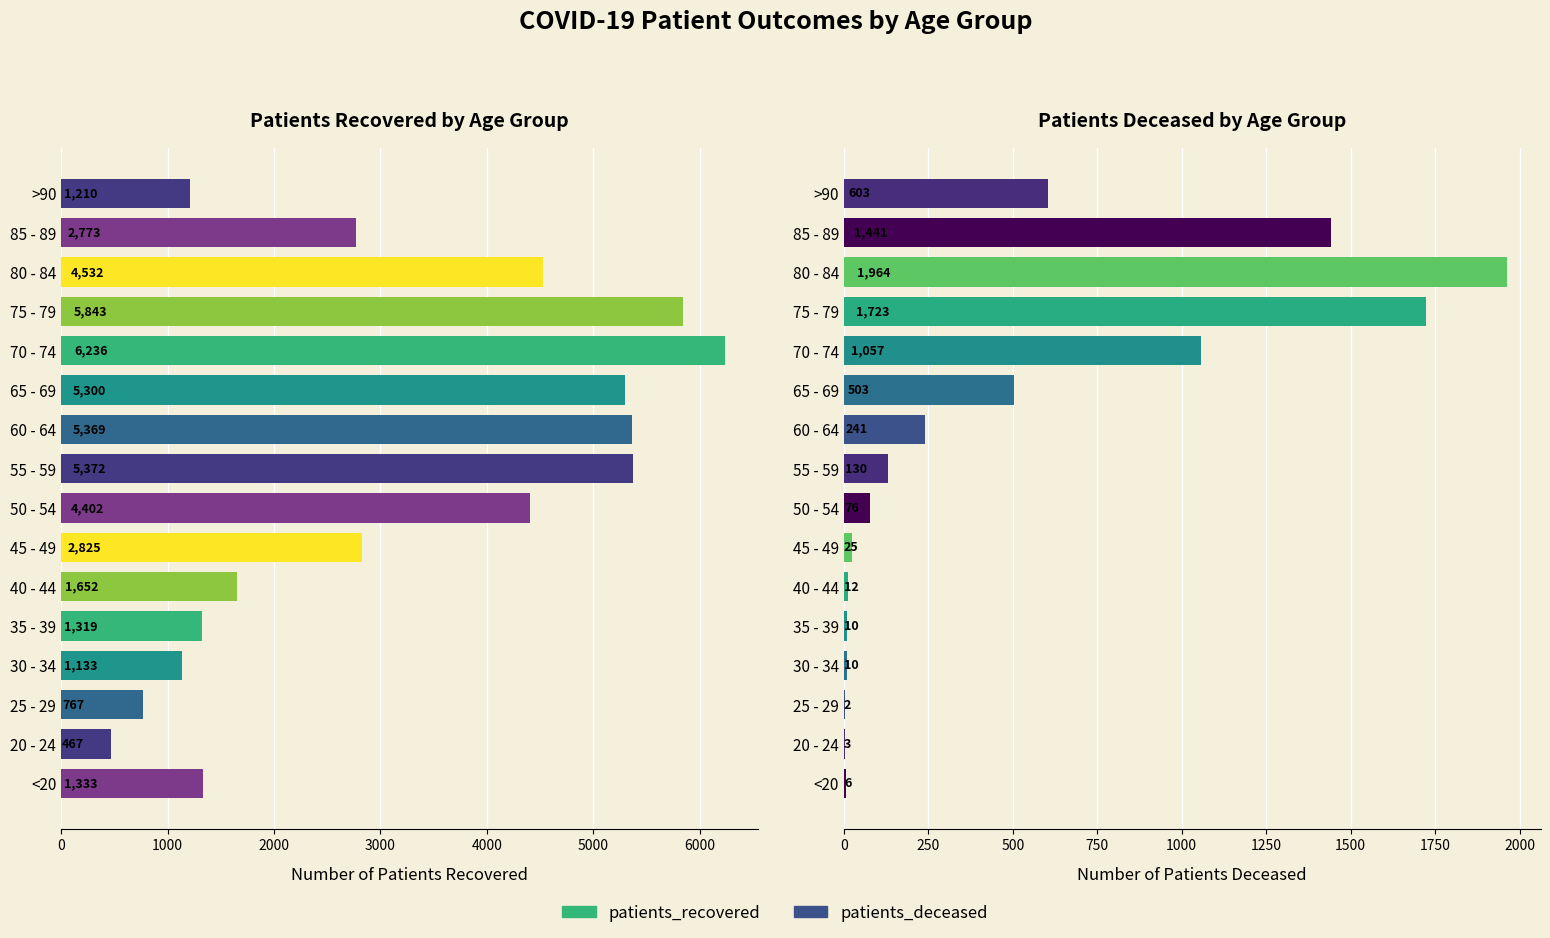

List the series in order of their peak value, lowest first.

patients_deceased, patients_recovered